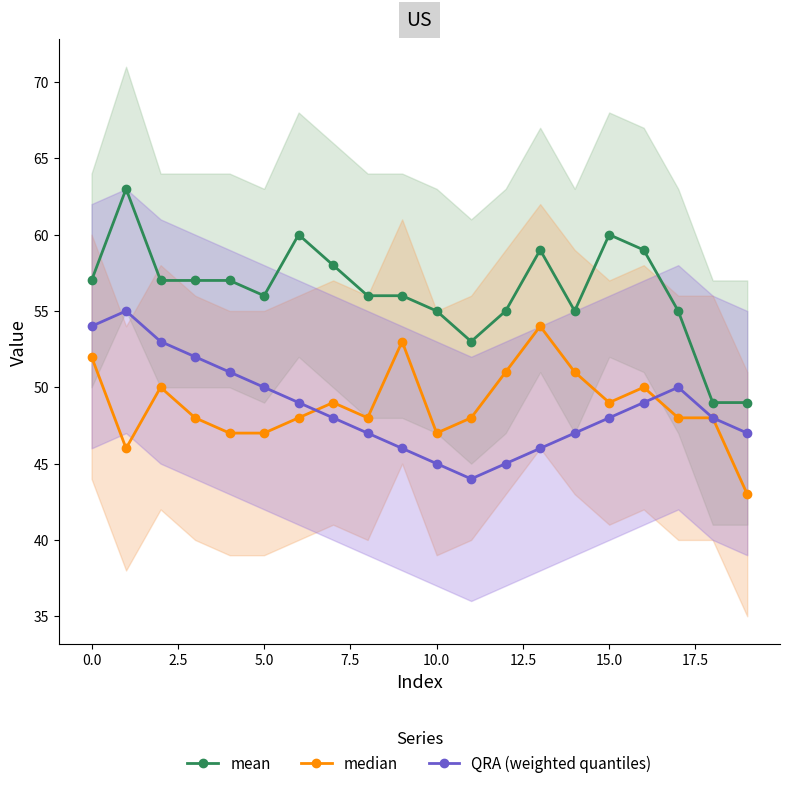

How many lines are shown in the chart?

3